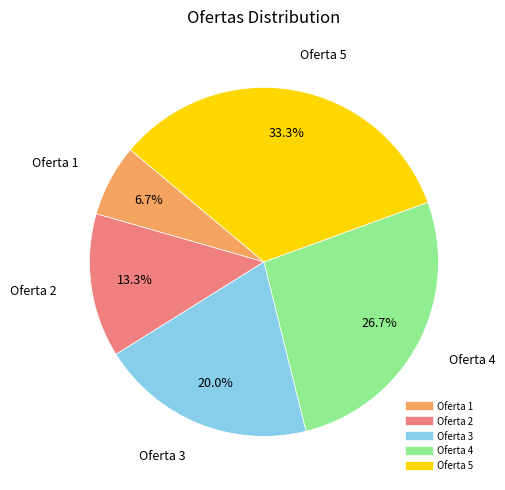

How much of the chart is everything except Oferta 4?

73.3%